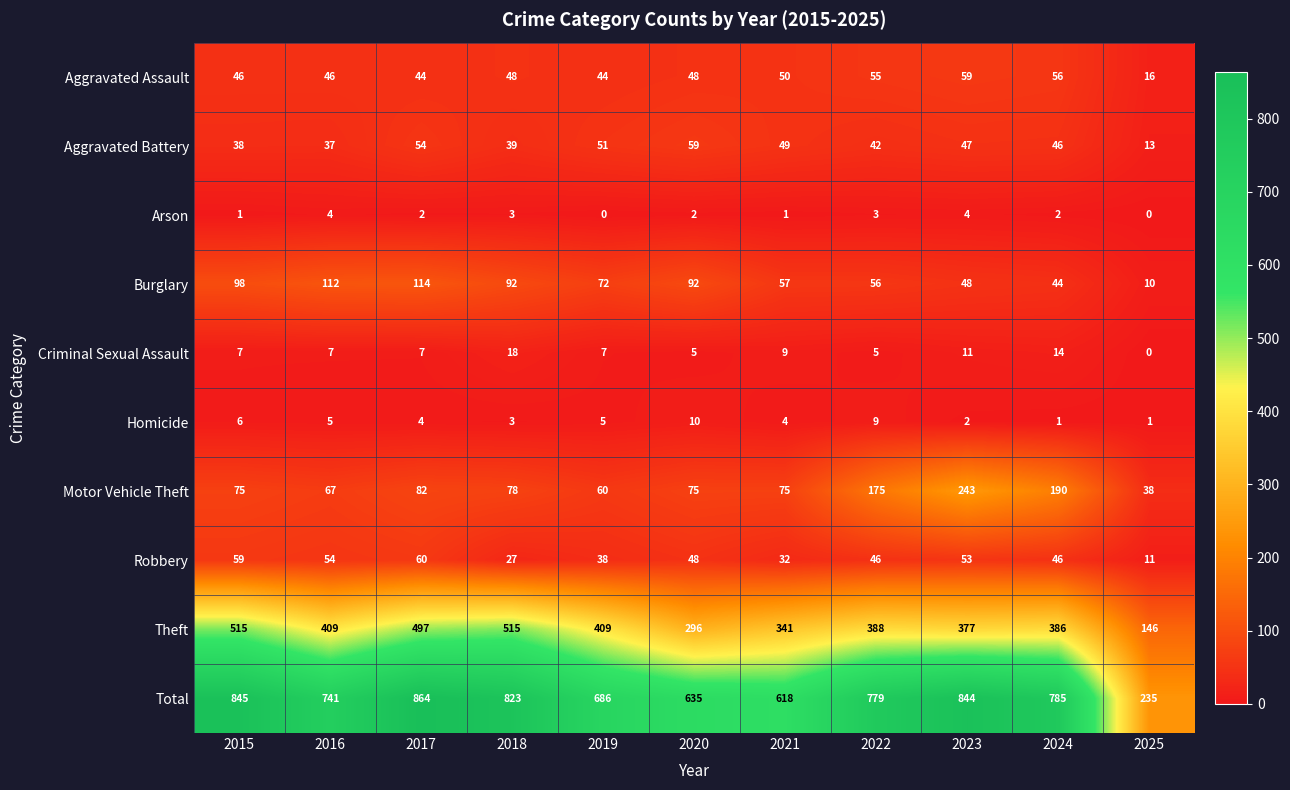

How many categories are shown in the chart?

11